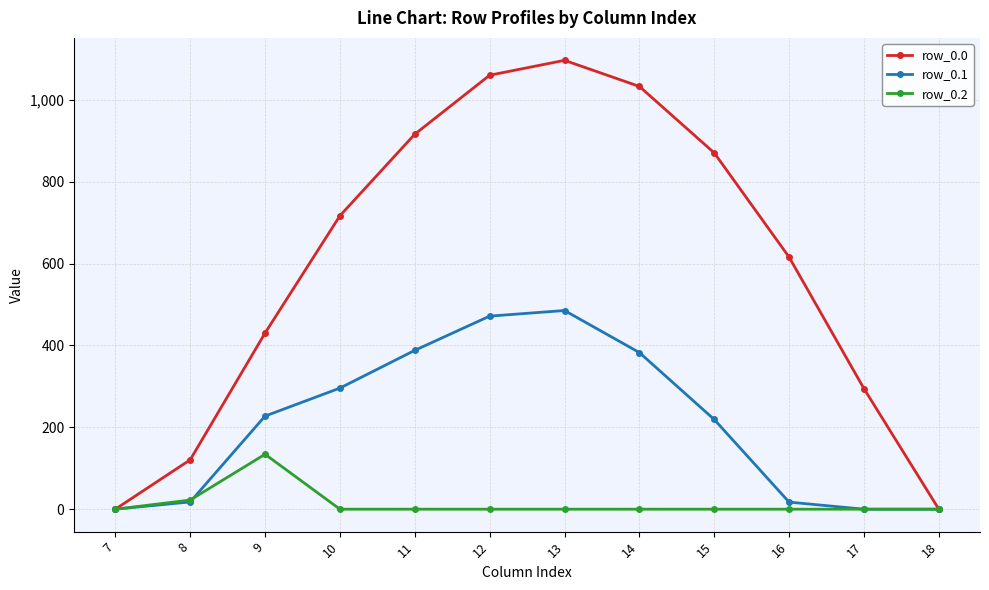

Where does the row_0.1 series first go above 227?

9